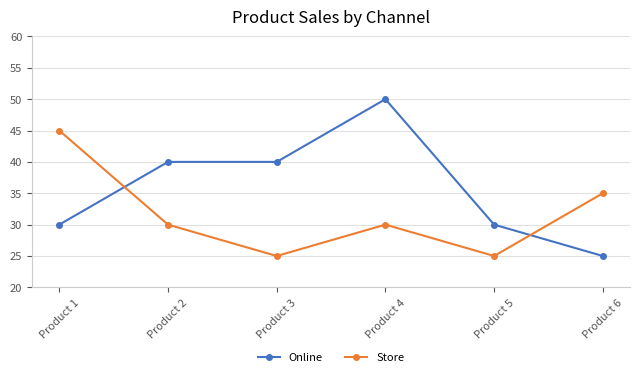

Reading left to right, transcribe all the data shown in this chart.

Online: 30	40	40	50	30	25
Store: 45	30	25	30	25	35